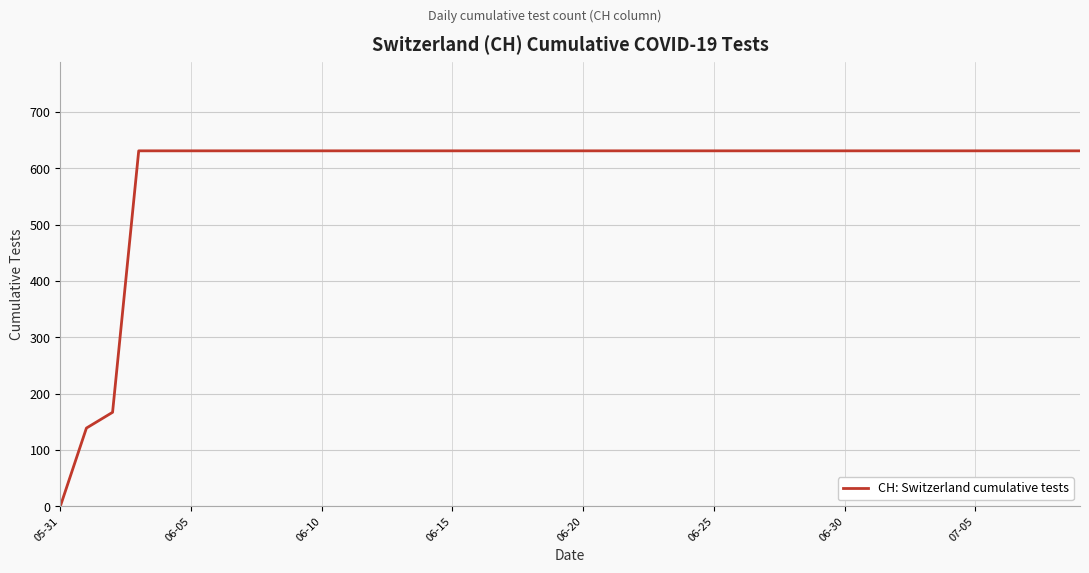

What is the maximum value shown in the chart?

631